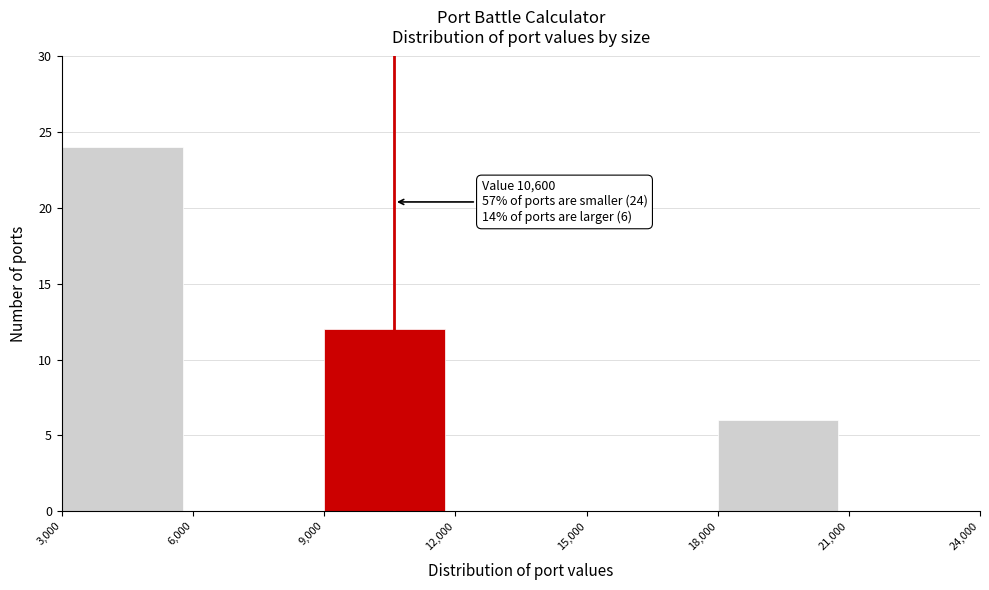

Which range on the x-axis has the tallest bar?

3,000 to 6,000